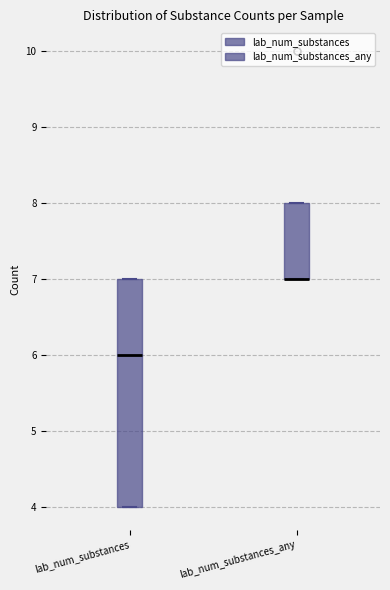

Reading left to right, read every box against the y-axis: the position of its median line, the range the box covers, and the ends of its whiskers. The values are not printed on the chart, so give them approximately, as read against the axis.

lab_num_substances: median 6, box 4 to 7, whiskers 4 to 7
lab_num_substances_any: median 7 (drawn on the box's lower edge), box 7 to 8, whiskers 7 to 8